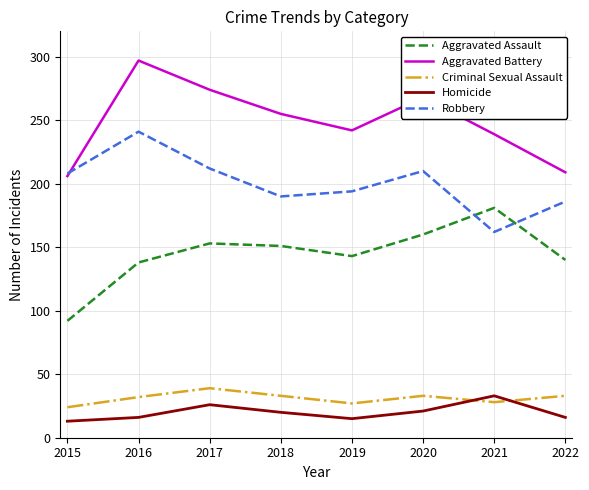

What is the average value of the Aggravated Assault series?

145